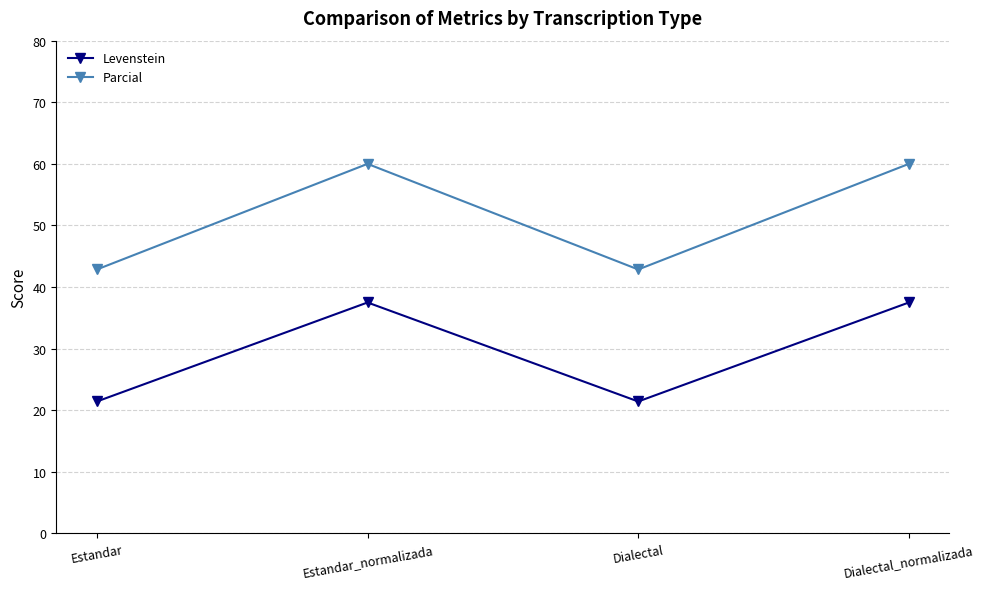

What is the difference between the maximum and minimum values in the Parcial series?

17.1